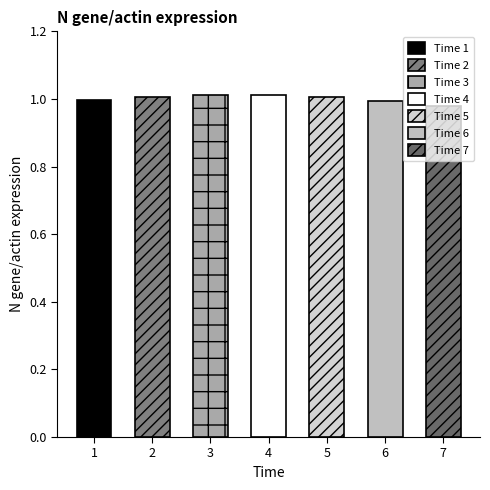

List the labels in order of value, largest first.

3, 4, 2, 5, 1, 6, 7